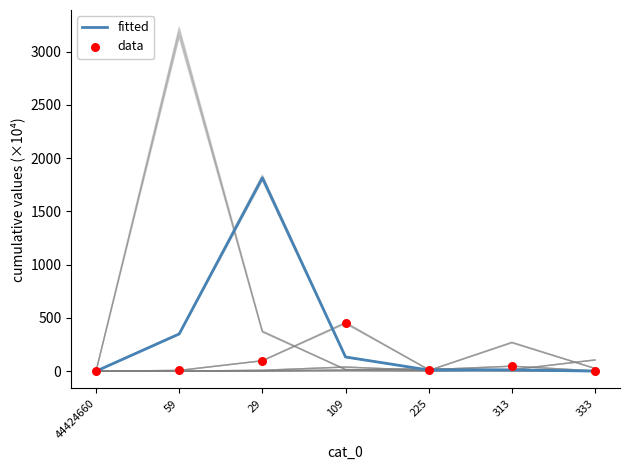

What is the total value across all series at 333?

3.2